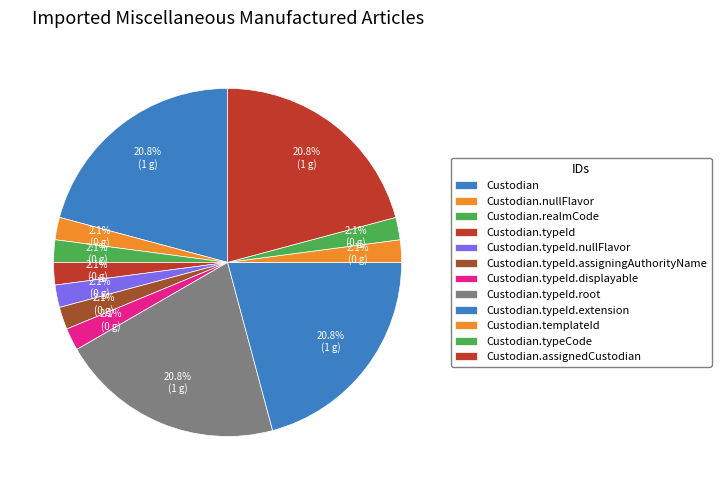

Is it true that Custodian.typeId.displayable is 6% of the pie?

False